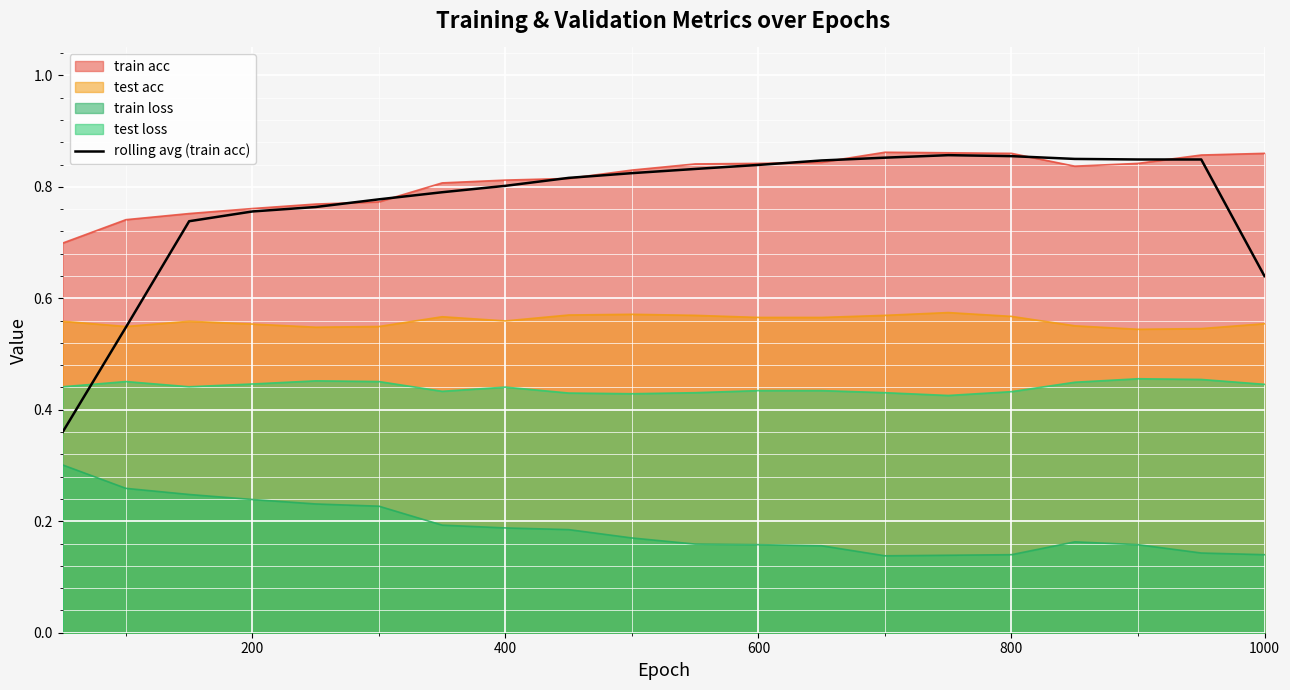

How many lines are shown in the chart?

5